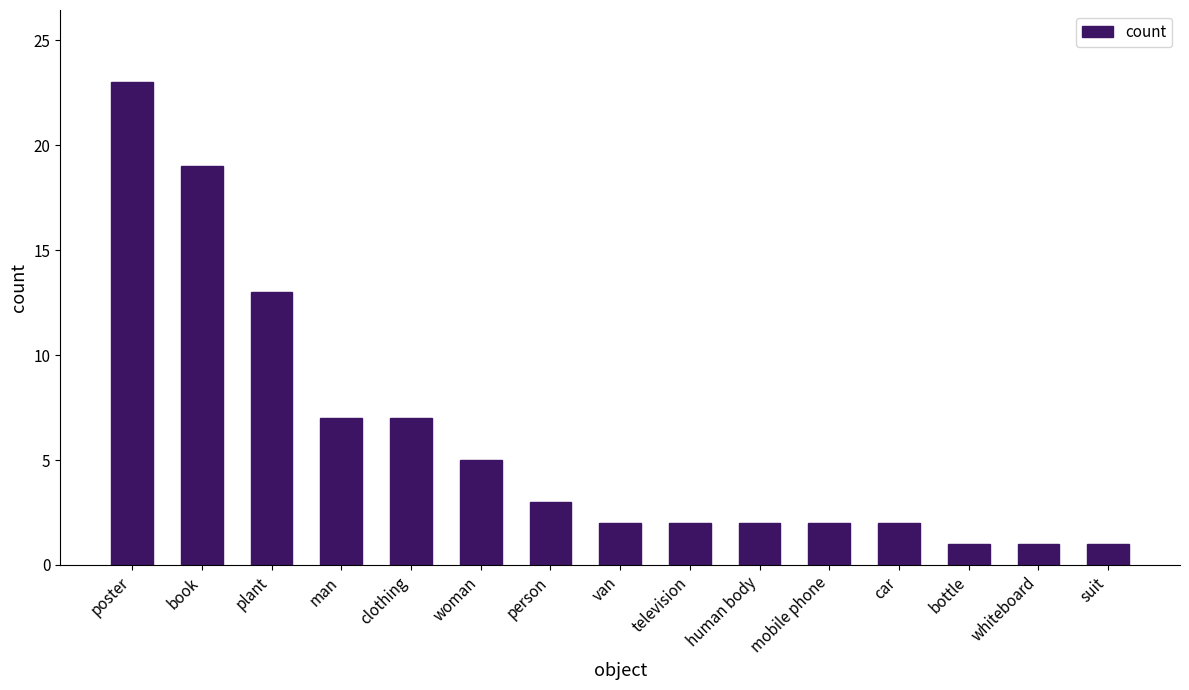

The value at bottle is 1. True or false?

True